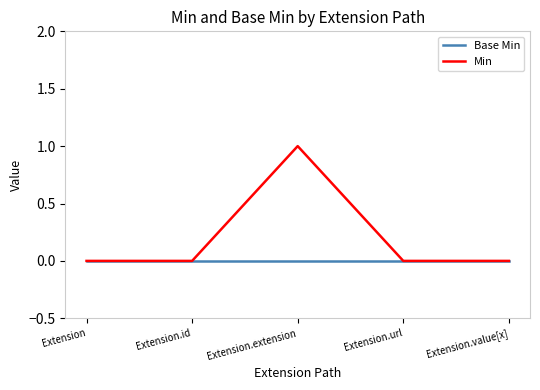

Rank the series by their maximum value, from lowest to highest.

Base Min, Min